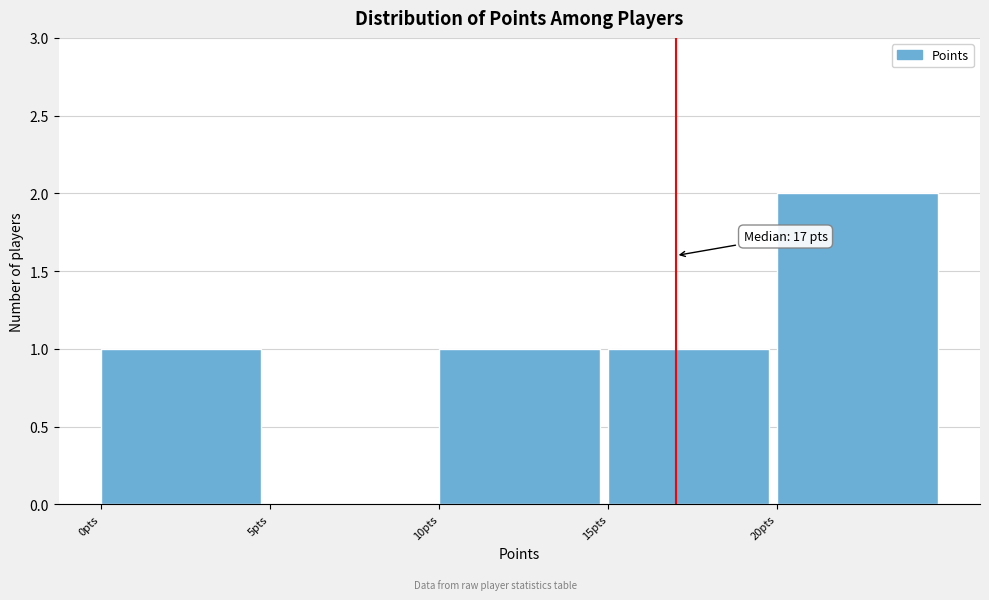

Over which range of the x-axis is the bar tallest?

20 to 25